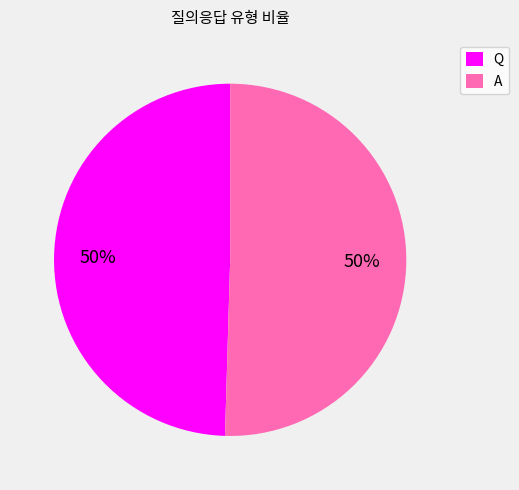

Combined, do A and Q account for over 50%?

Yes